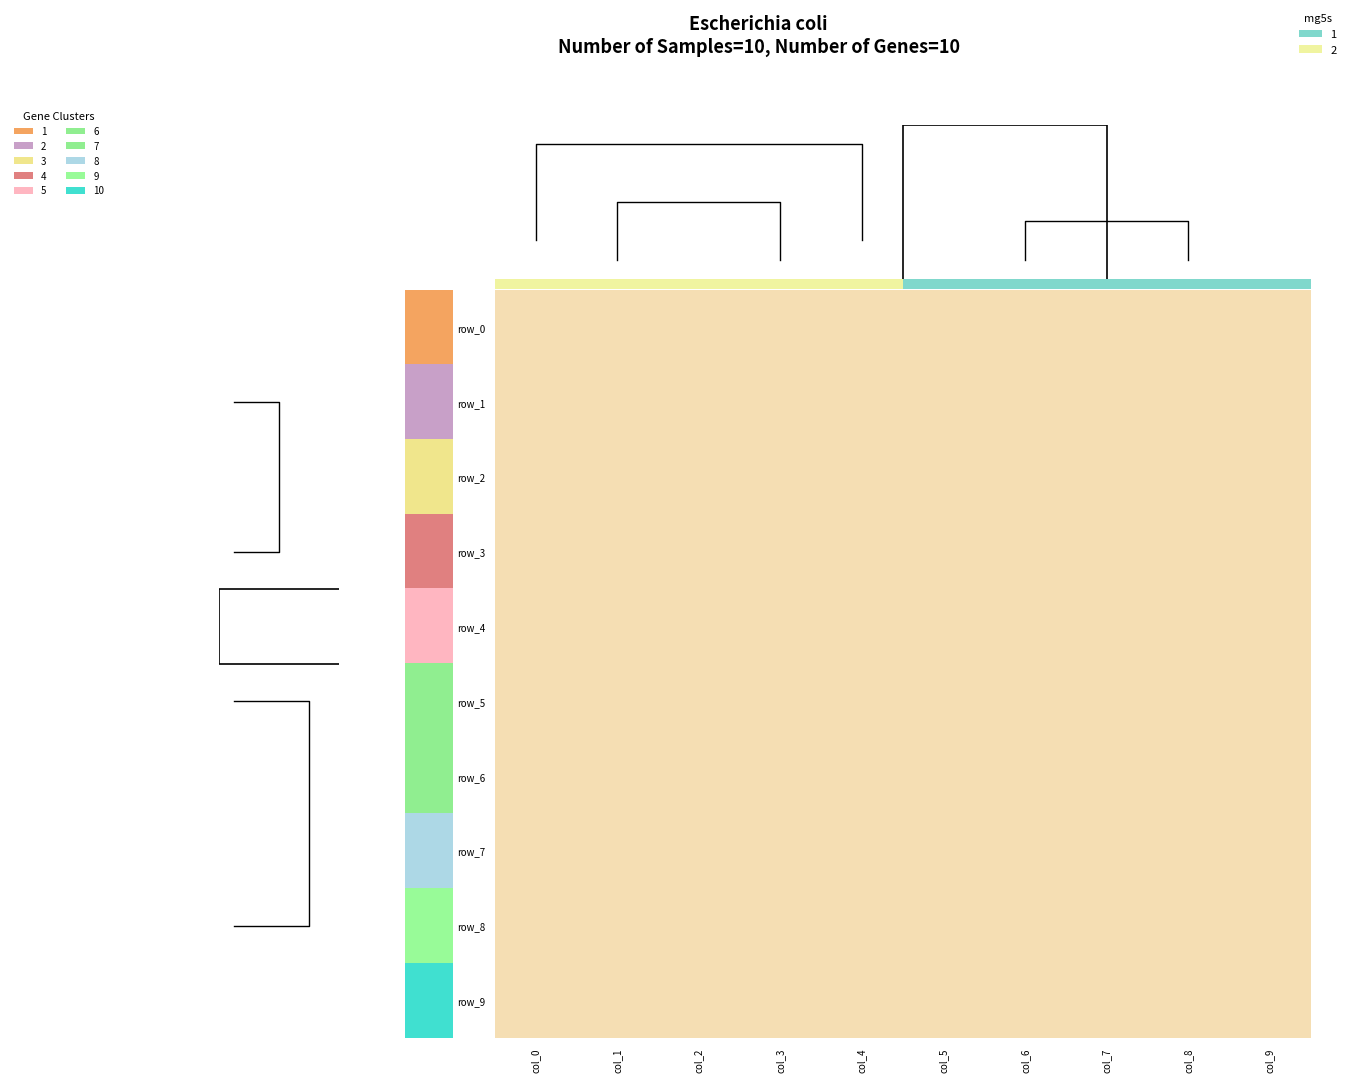

How many distinct data groups are displayed?

10